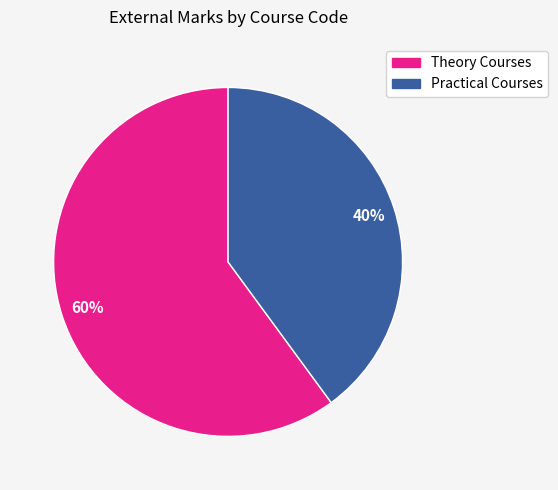

Does any single category account for the majority?

Yes